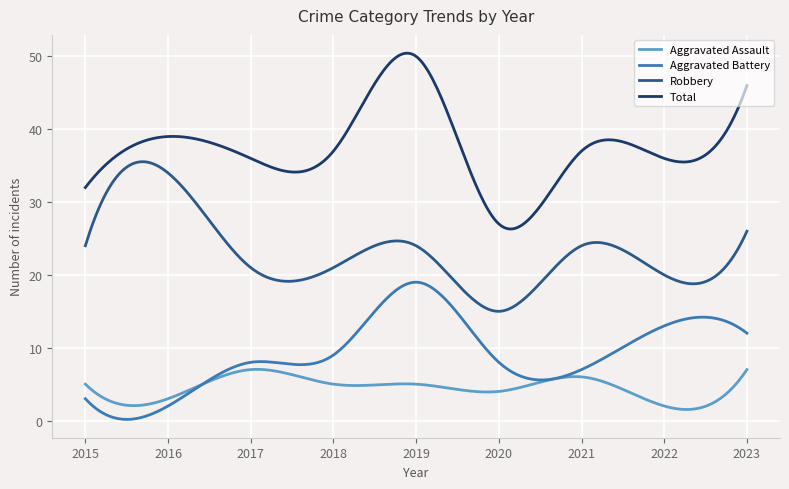

Which series has the largest range (max minus min)?

Total